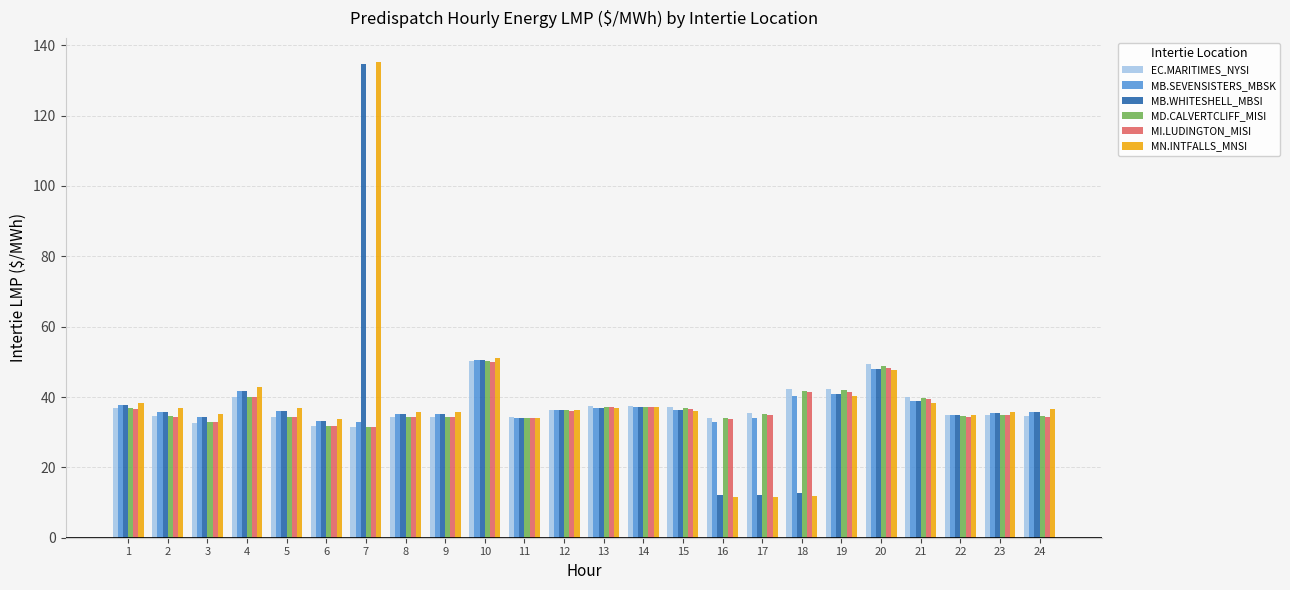

What is the difference between the maximum and second lowest values in the MI.LUDINGTON_MISI series?

18.2